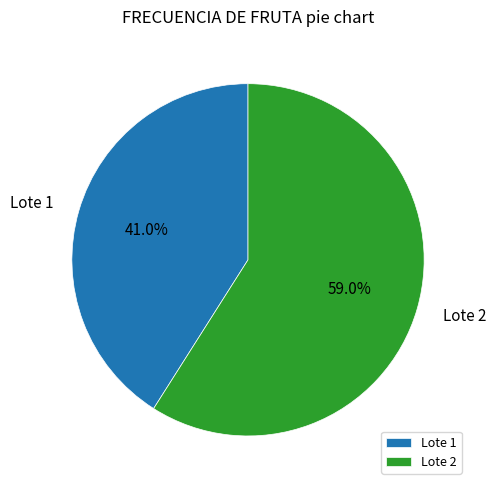

True or false: Lote 2 accounts for 59% of the total.

True